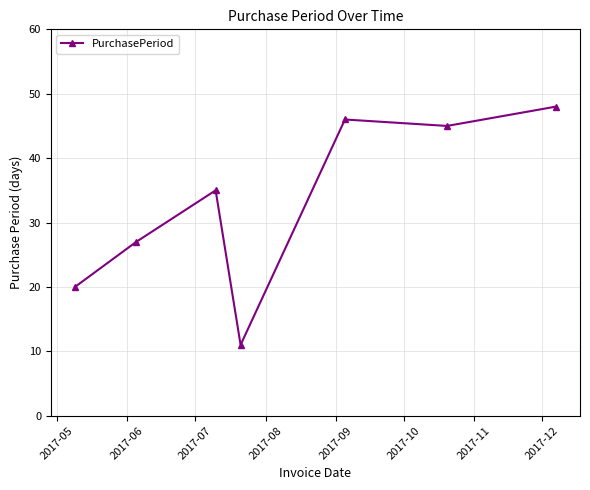

How many values are below 35?

3